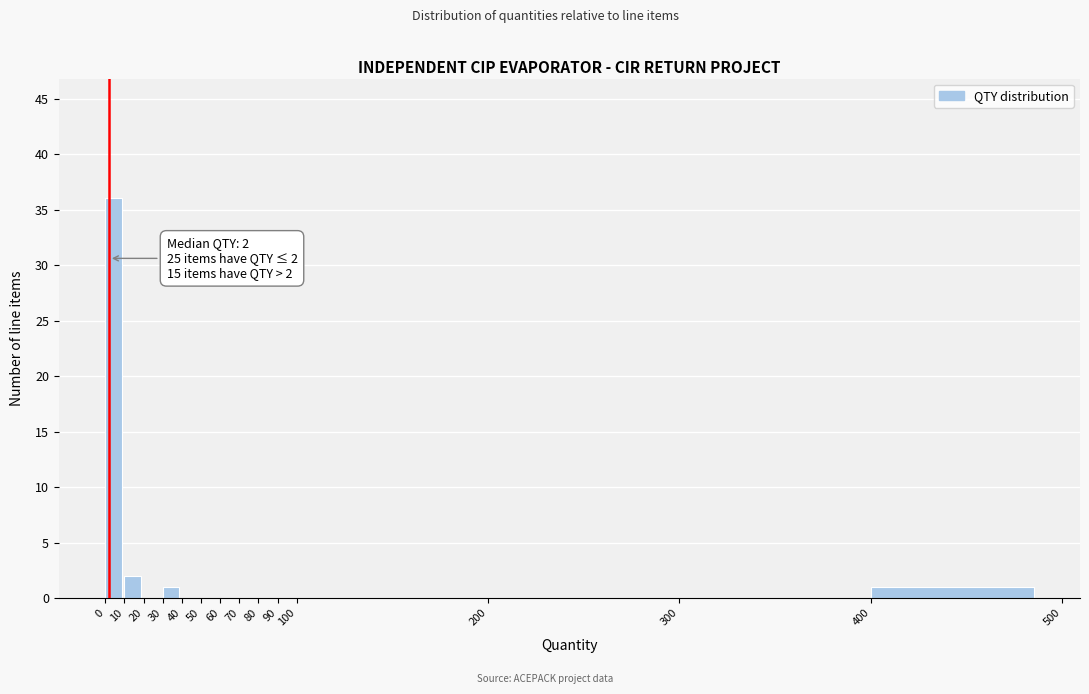

Which range on the x-axis has the tallest bar?

0 to 10